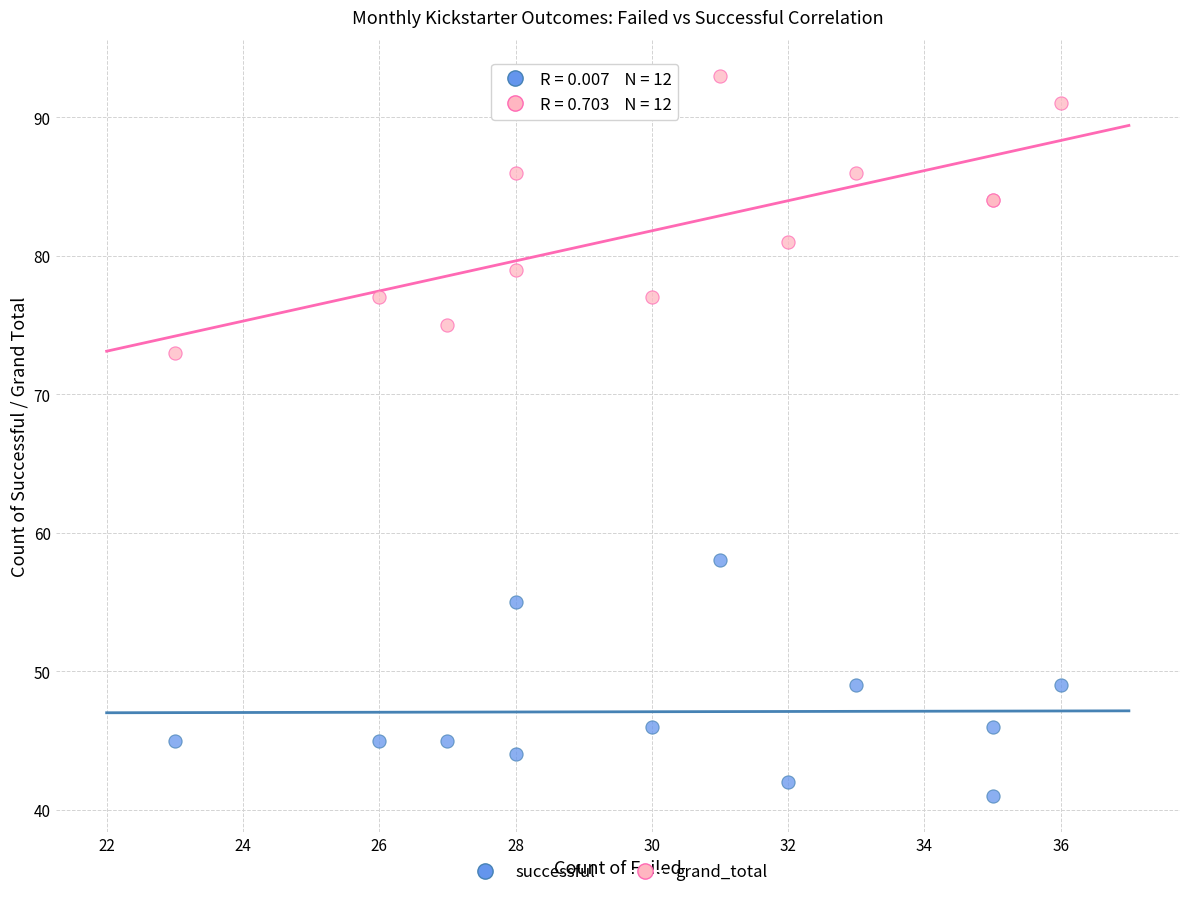

Which series reaches the maximum Y coordinate?

grand_total